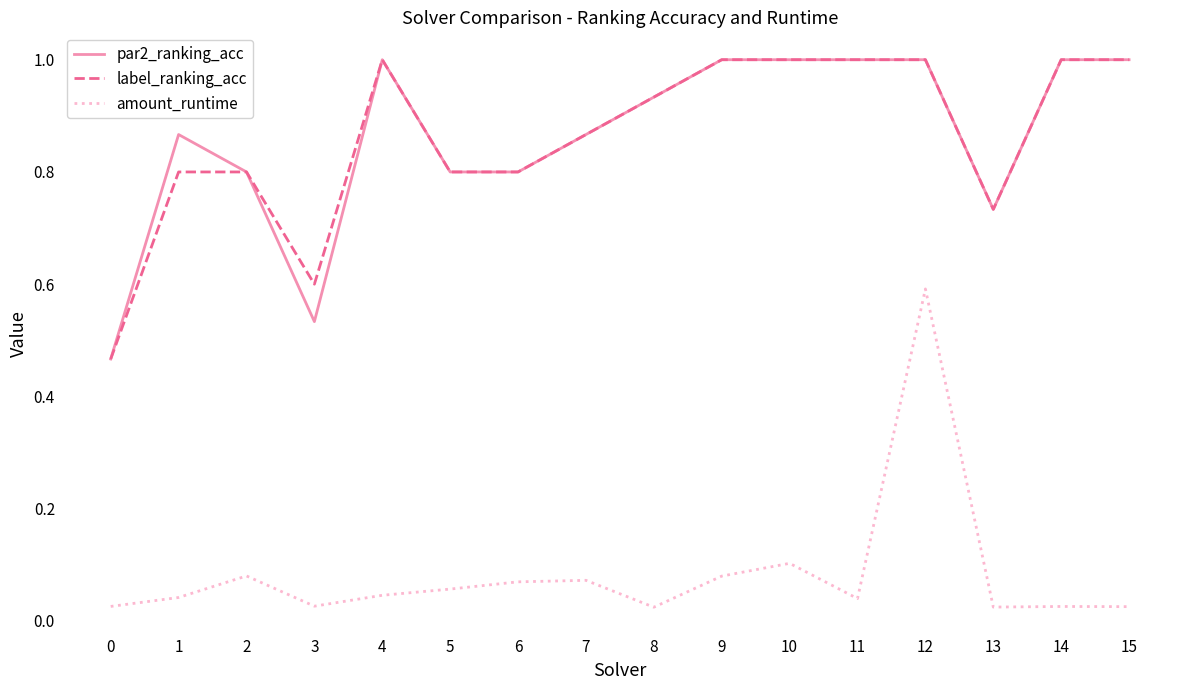

What is the maximum value shown in the chart?

1.0